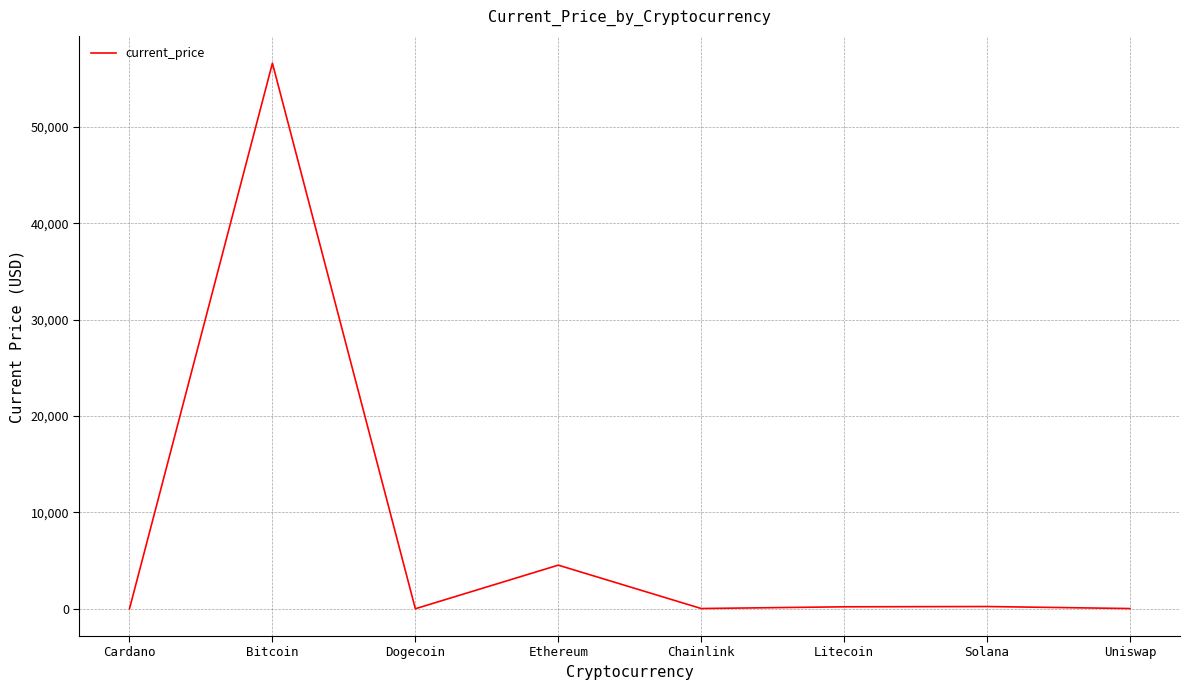

How many values are below 201?

4